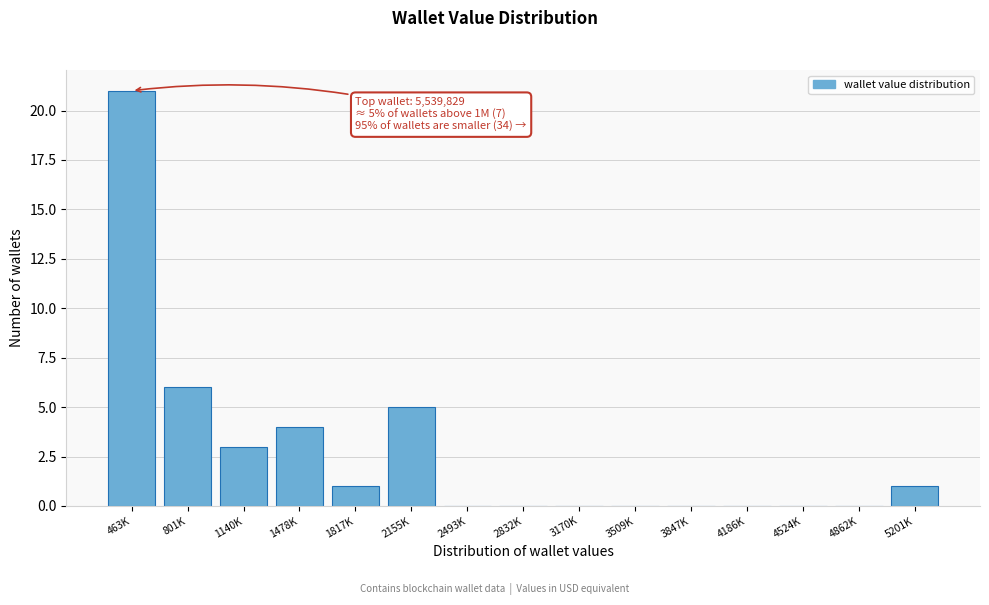

Reading left to right, extract all data points from this chart.

463K=21	801K=6	1140K=3	1478K=4	1817K=1	2155K=5	2493K=0	2832K=0	3170K=0	3509K=0	3847K=0	4186K=0	4524K=0	4862K=0	5201K=1